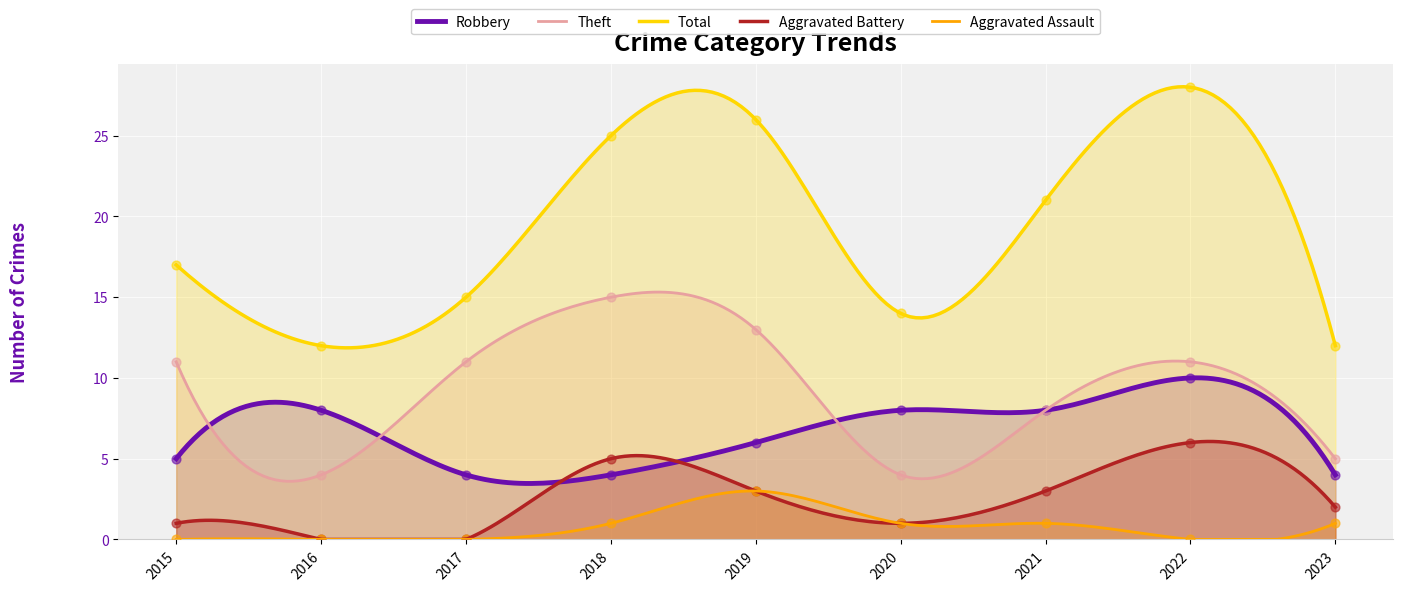

At how many categories does at least one series exceed 12?

7